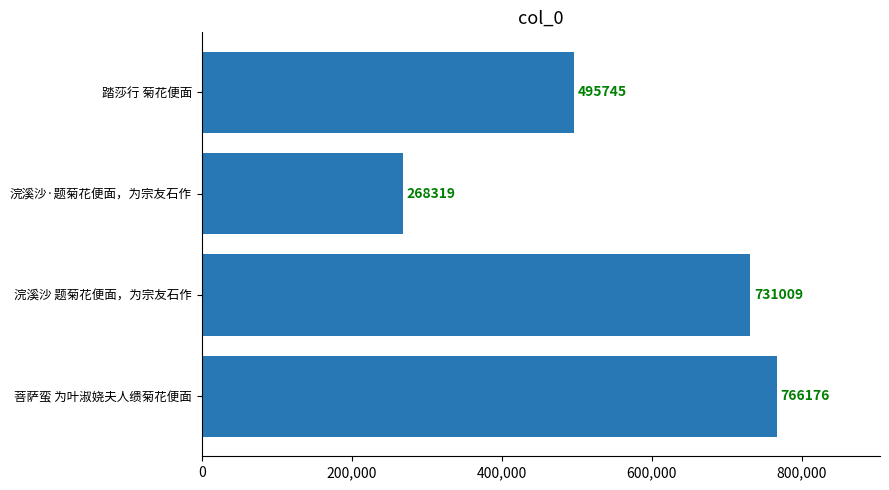

Between 浣溪沙 题菊花便面，为宗友石作 and 踏莎行 菊花便面, which is larger?

浣溪沙 题菊花便面，为宗友石作